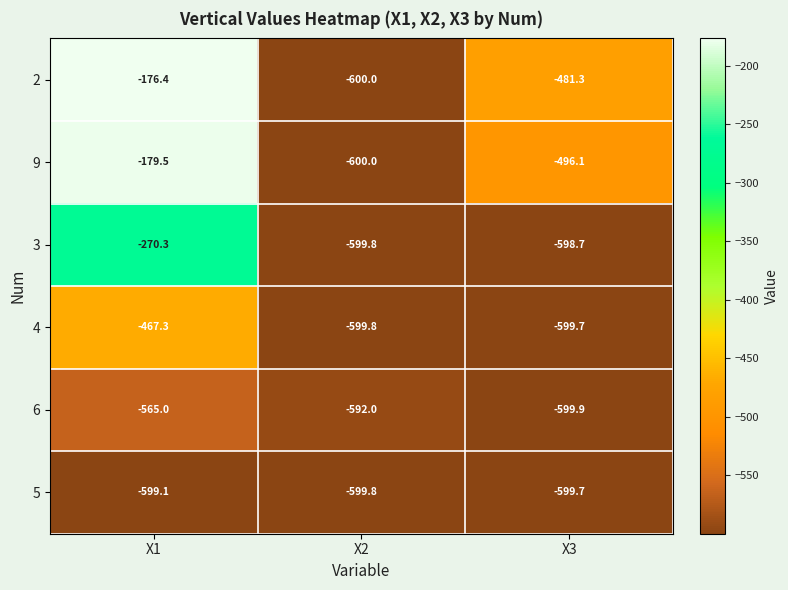

Reading left to right, list all the values displayed in this chart.

2: -176.4	-600.0	-481.3
9: -179.5	-600.0	-496.1
3: -270.3	-599.8	-598.7
4: -467.3	-599.8	-599.7
6: -565.0	-592.0	-599.9
5: -599.1	-599.8	-599.7